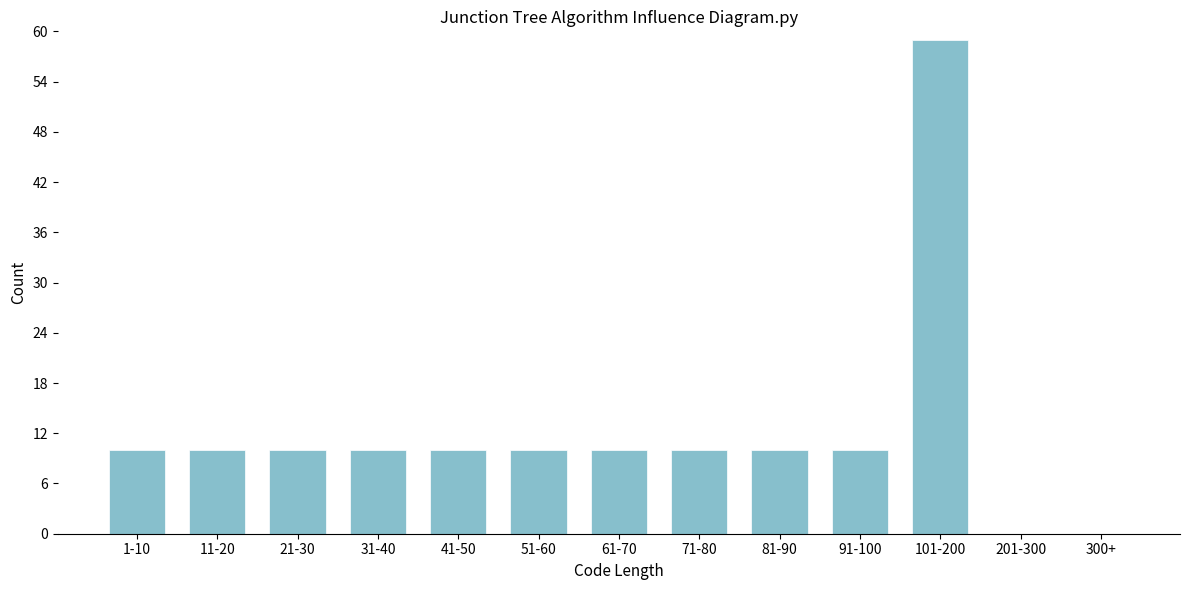

Reading left to right, what are all the values shown in this chart?

1-10=10	11-20=10	21-30=10	31-40=10	41-50=10	51-60=10	61-70=10	71-80=10	81-90=10	91-100=10	101-200=59	201-300=0	300+=0